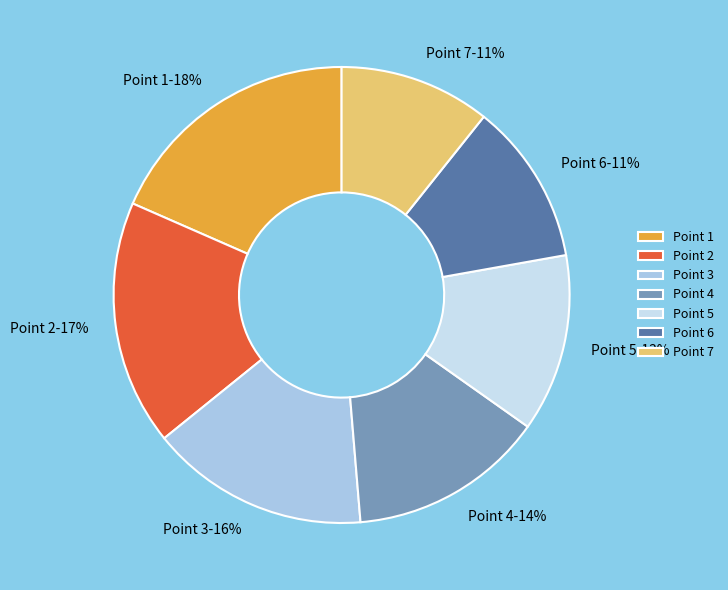

Is the sum of Point 4 and Point 7 greater than half?

No